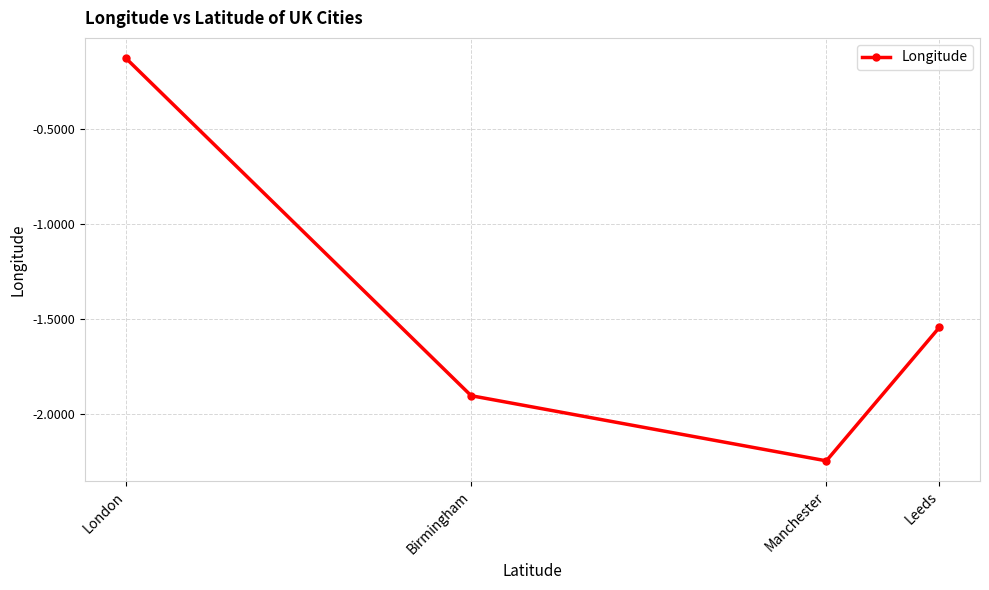

True or false: the data has more than 2 interior local peaks.

False